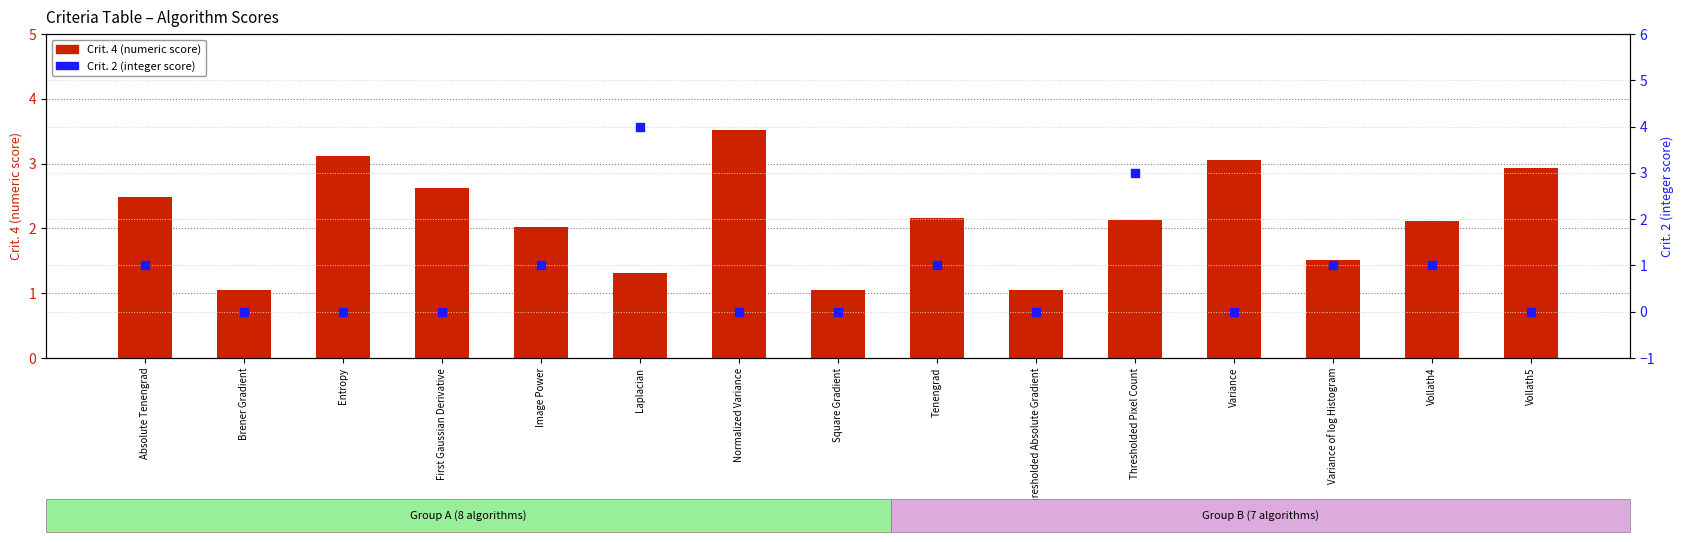

What are all the series names shown in the legend?

Crit. 4 (numeric score), Crit. 2 (integer score)